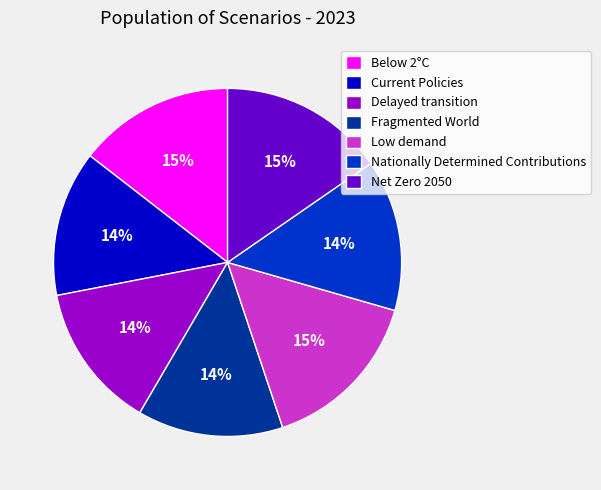

Is it true that Nationally Determined Contributions is 14% of the pie?

True